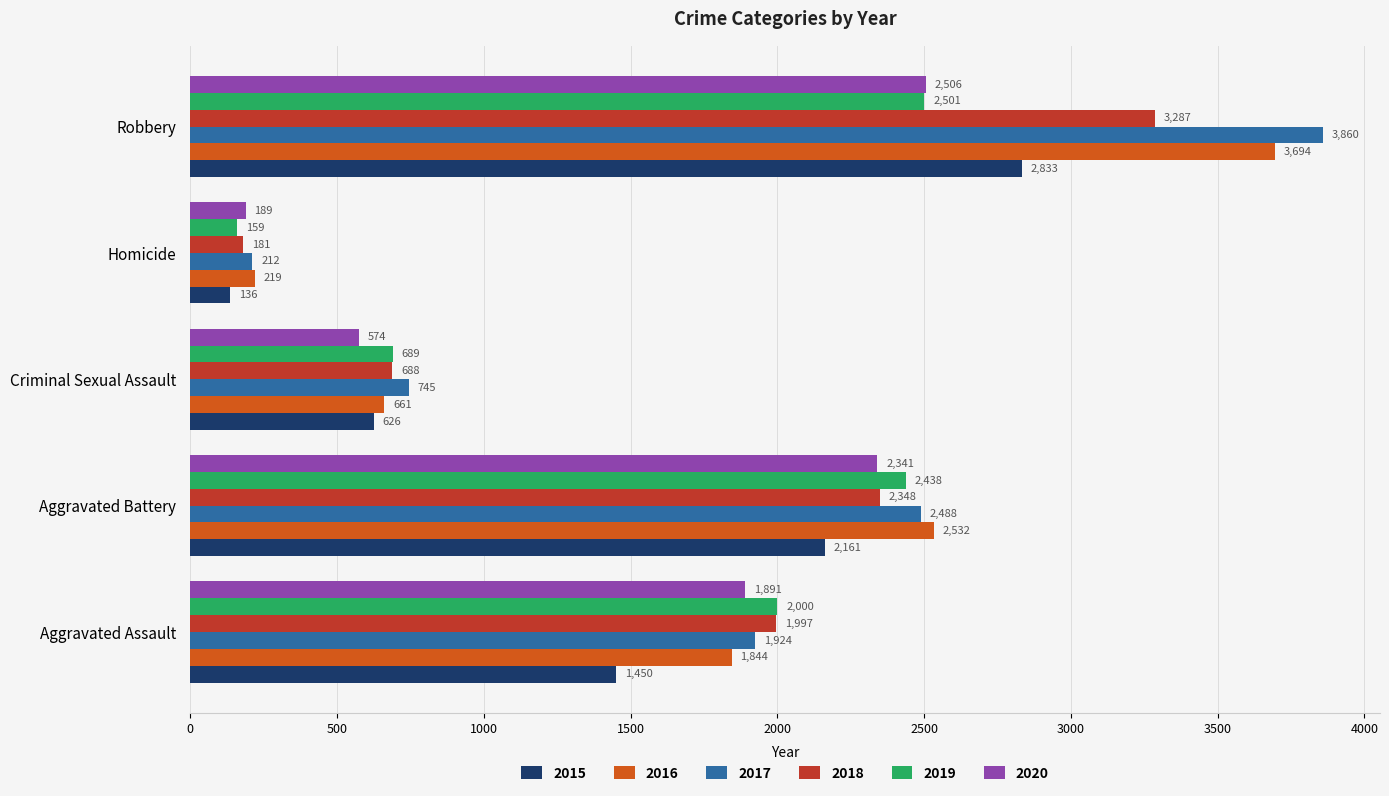

How many data points in 2018 are less than 1997?

2